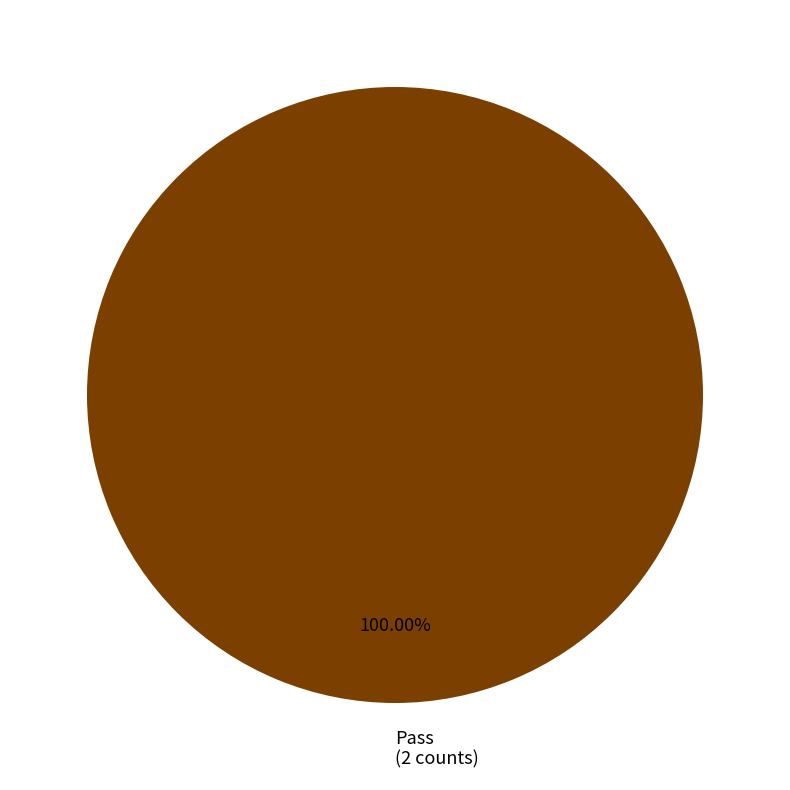

What is the majority slice?

Pass (2 counts)